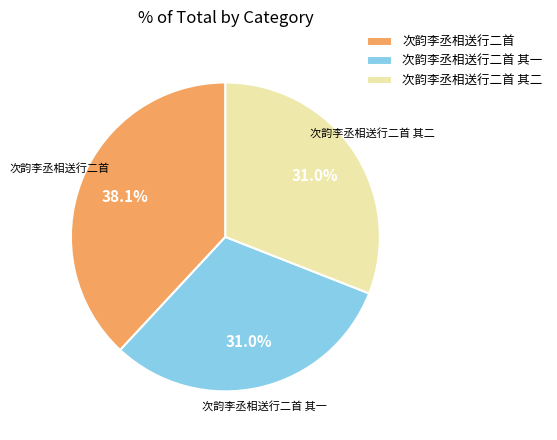

Approximately how many times larger is the value at 次韵李丞相送行二首 compared to 次韵李丞相送行二首 其二?

1.2